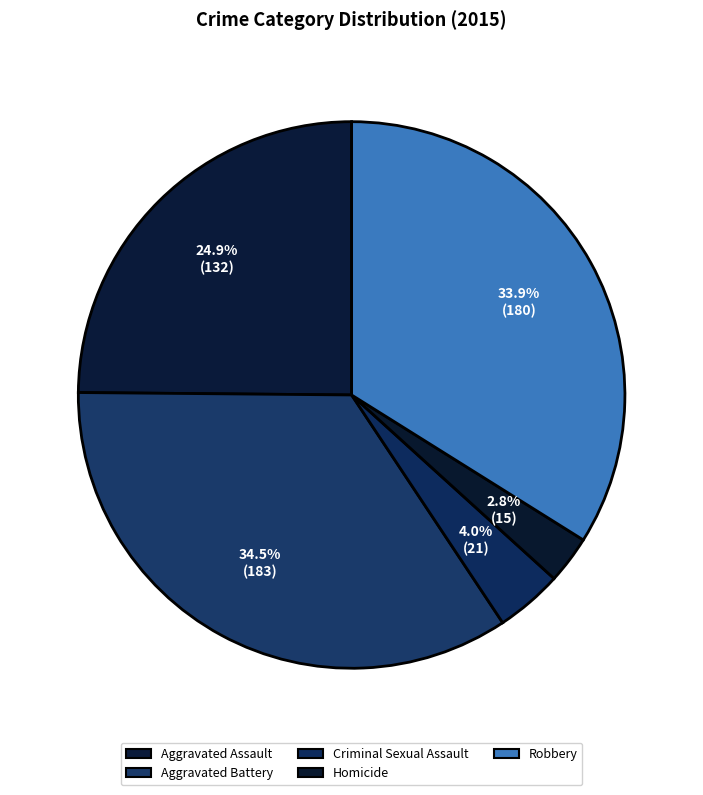

To the nearest percent, what is the average slice percentage?

20%